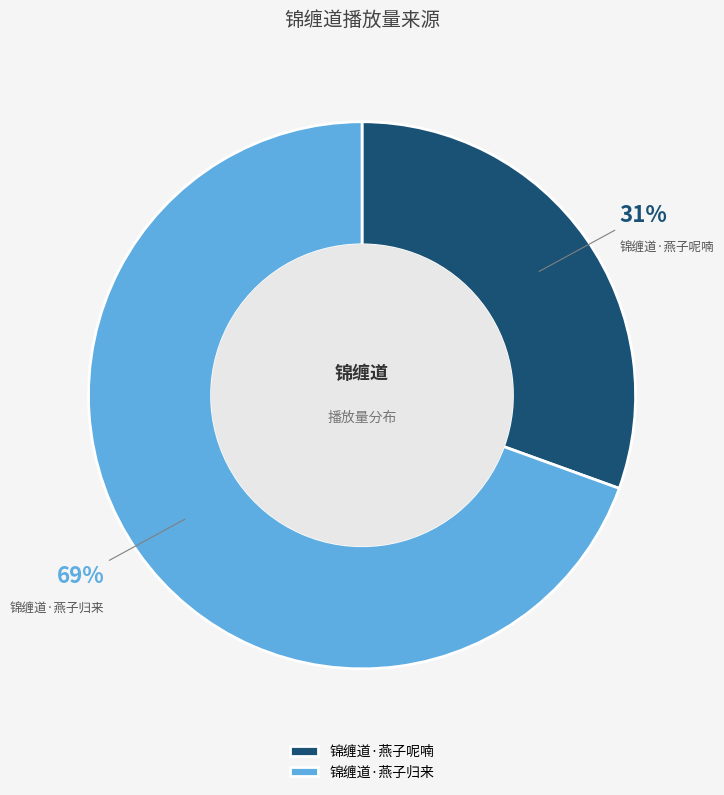

Do 锦缠道·燕子归来 and 锦缠道·燕子呢喃 together represent more than half of the pie?

Yes